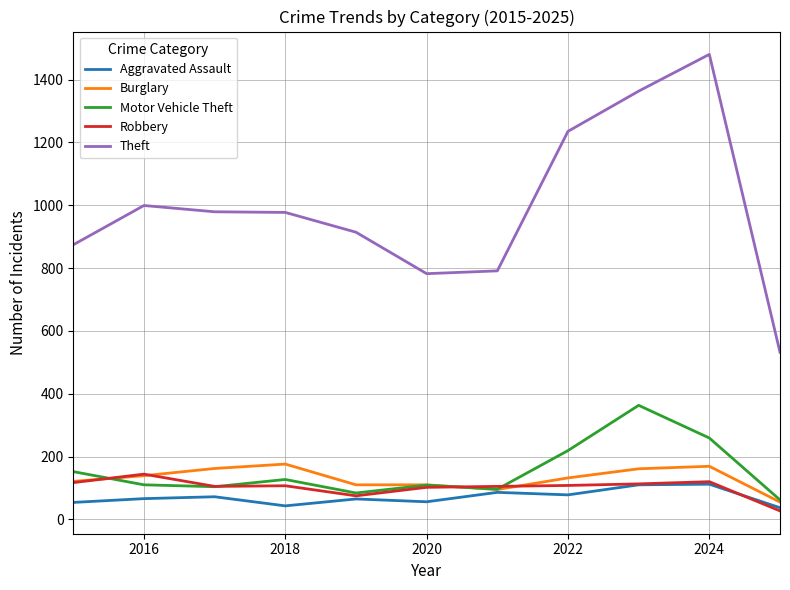

Which series has the largest range (max minus min)?

Theft